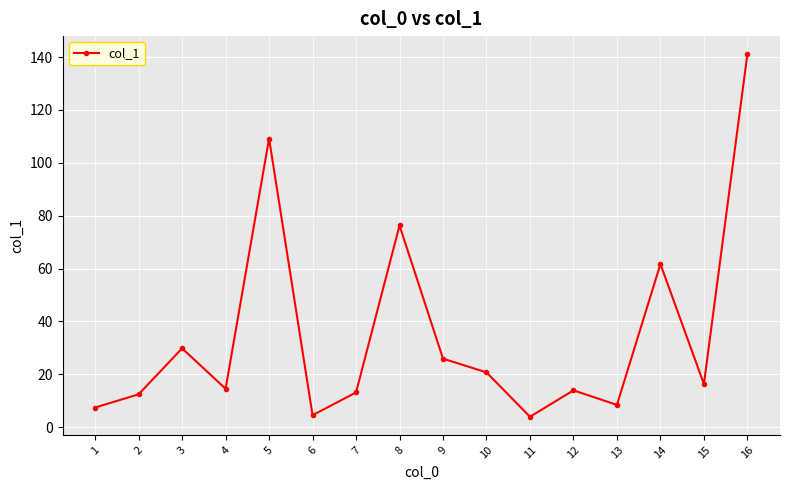

How many values are below 16?

8